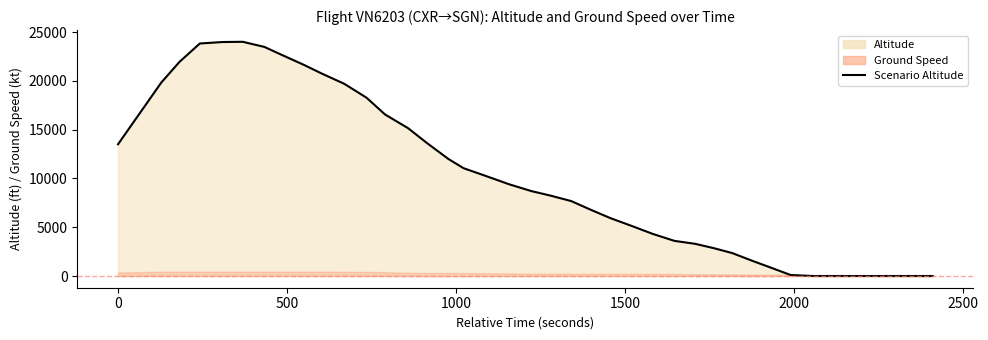

The value at 10 is 10627. True or false?

False